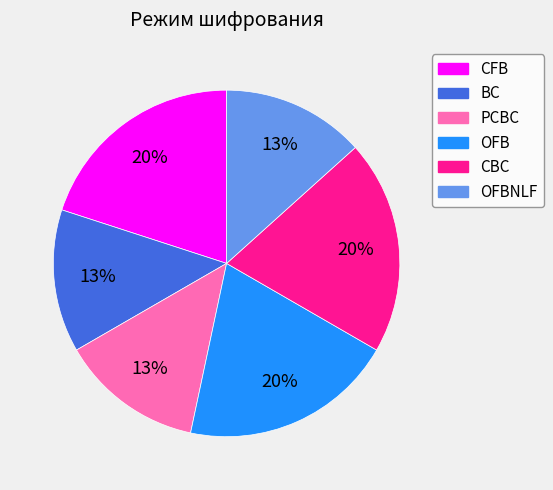

To the nearest percent, what is the average slice percentage?

17%